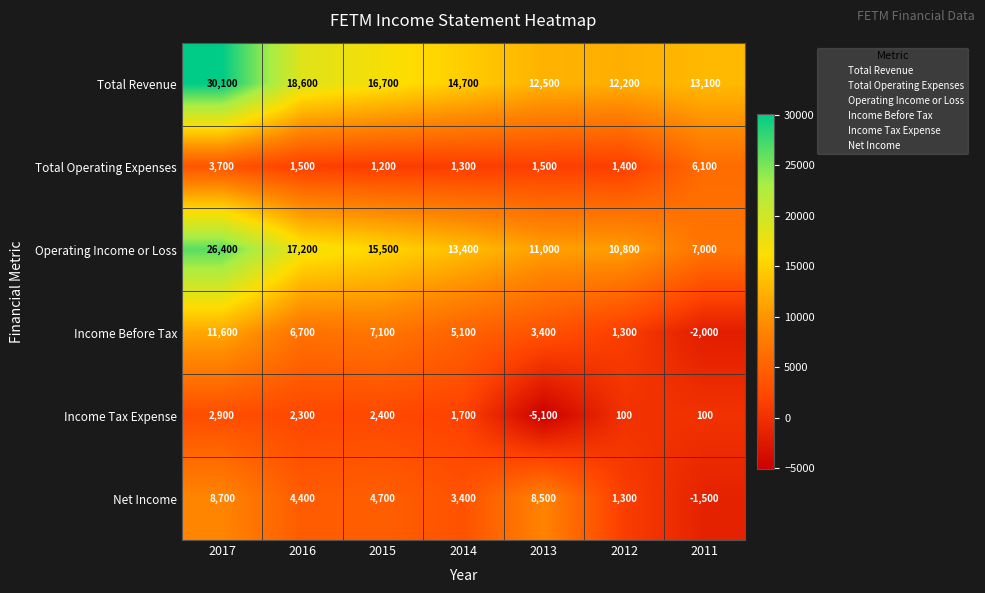

Which label corresponds to the smallest value in the chart?

2013